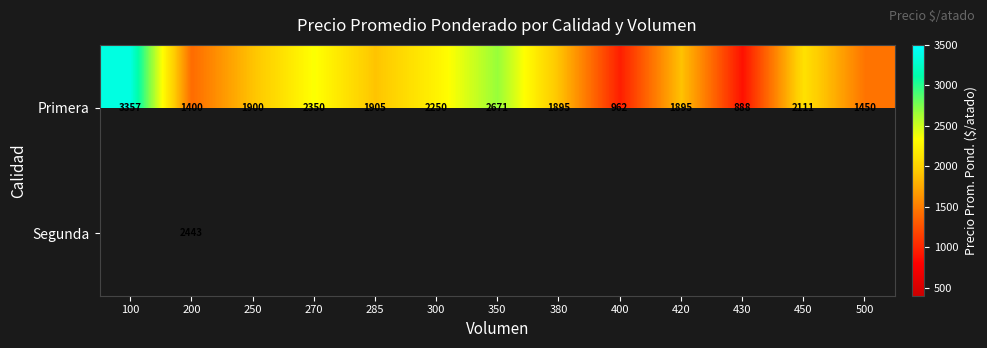

What is the smallest value displayed?

888.0